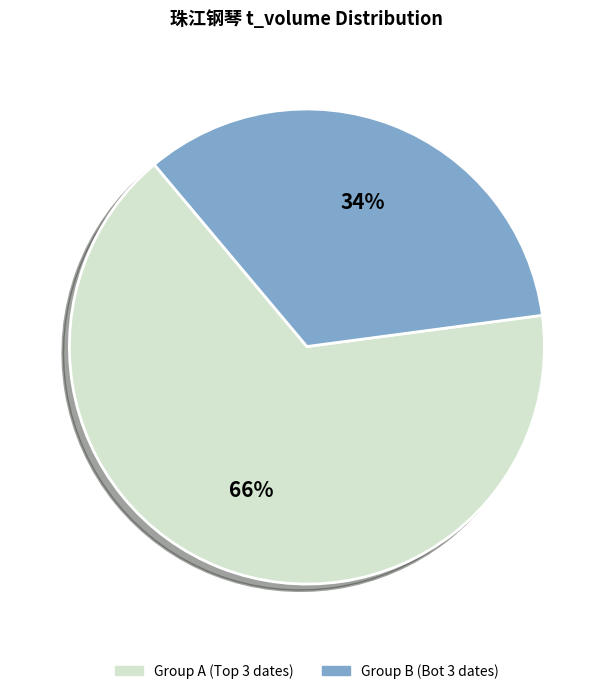

Is it true that Group B (Bot 3 dates) is 34% of the pie?

True